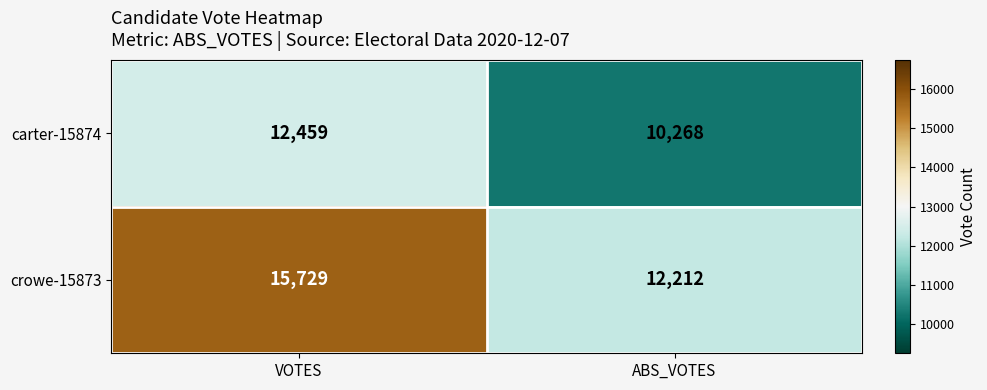

Where is crowe-15873 nearest to the value 13970?

ABS_VOTES